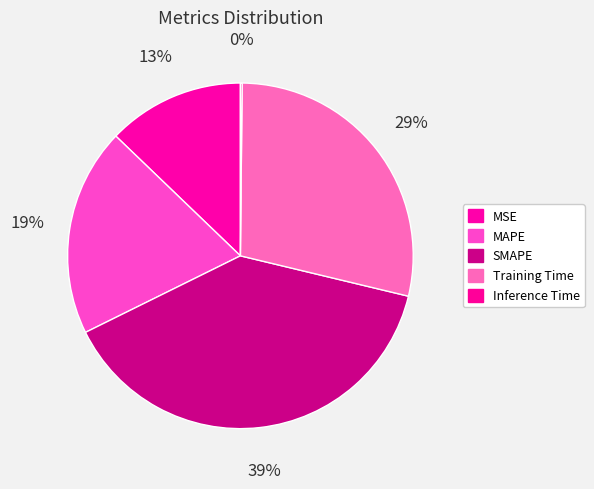

What portion of the pie excludes SMAPE?

61.1%